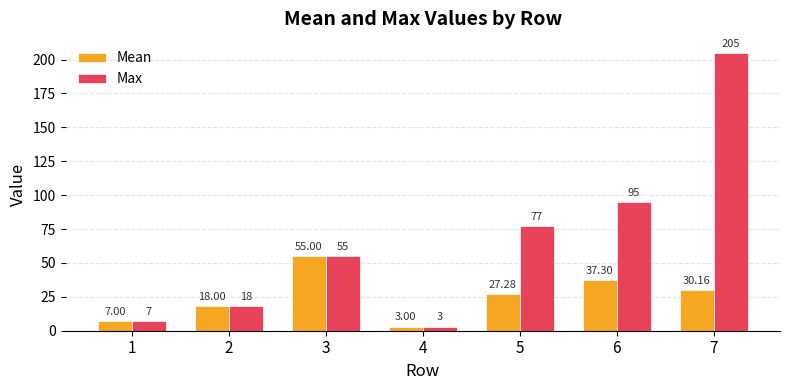

Does the chart contain stacked bars?

No